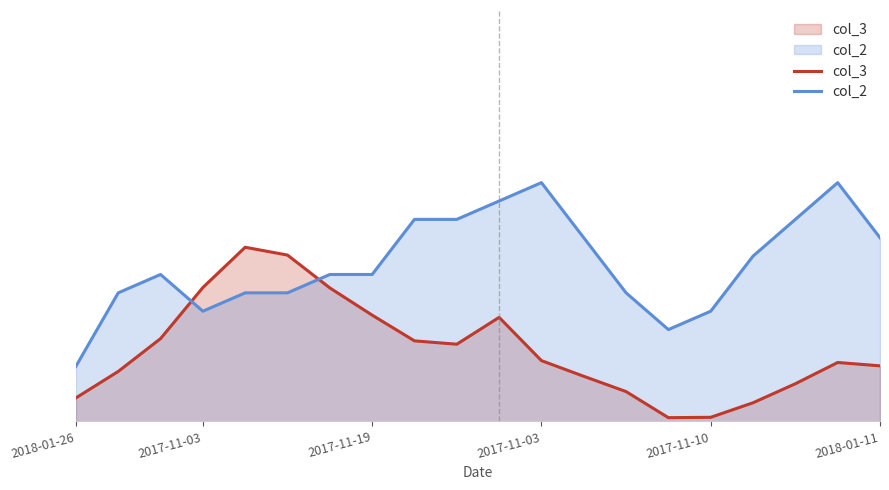

The value of col_2 at 2017-11-19 is 0.5. True or false?

True